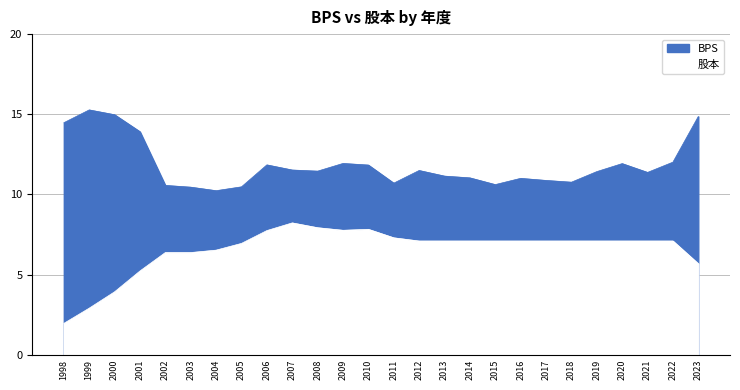

What is the spread (max minus min) of values at 2000?

11.1